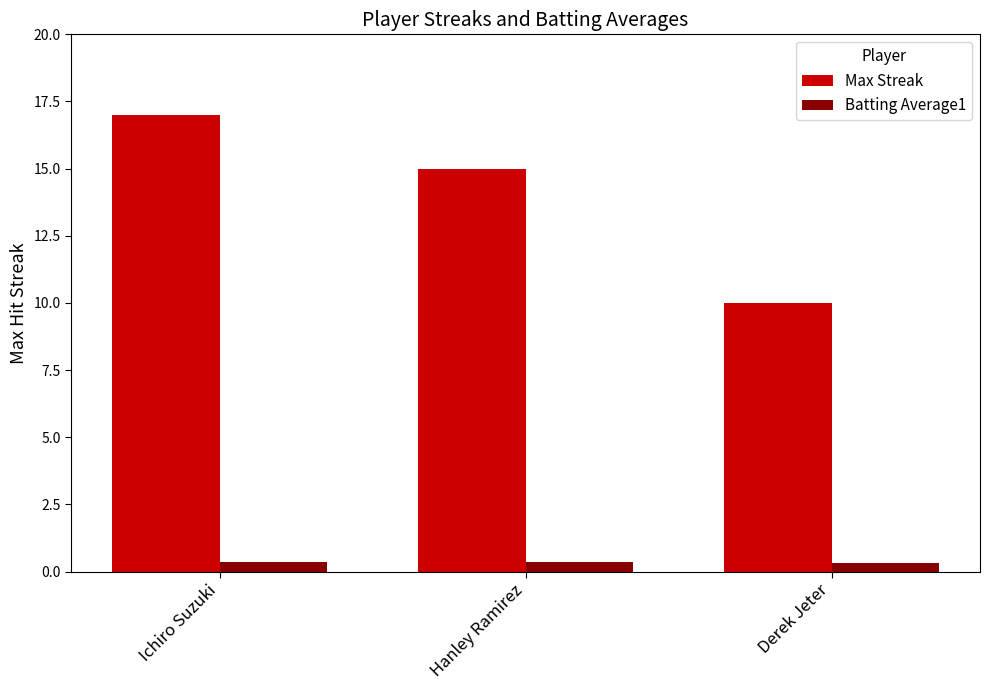

How many Batting Average1 values are between 0 and 1?

3